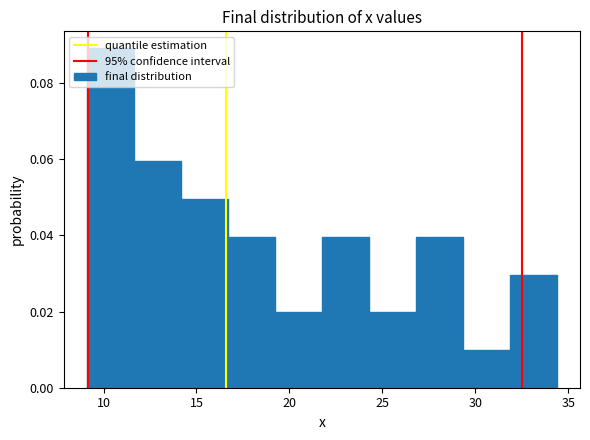

Reading left to right, list every bar in this chart as the range it spans on the x-axis followed by its height. Neither the bar edges nor the heights are printed on the chart, so give them approximately, as read against the axes.

9.0 to 11.5: 0.09
11.5 to 14.0: 0.06
14.0 to 16.5: 0.05
16.5 to 19.0: 0.04
19.0 to 21.5: 0.02
21.5 to 24.5: 0.04
24.5 to 27.0: 0.02
27.0 to 29.5: 0.04
29.5 to 32.0: 0.01
32.0 to 34.5: 0.03